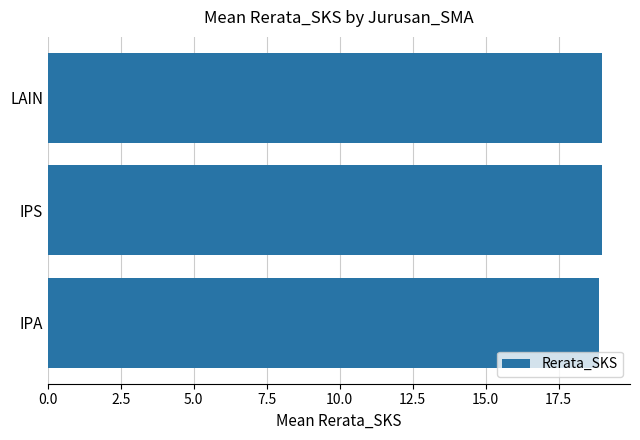

What is the minimum value shown in the chart?

18.9